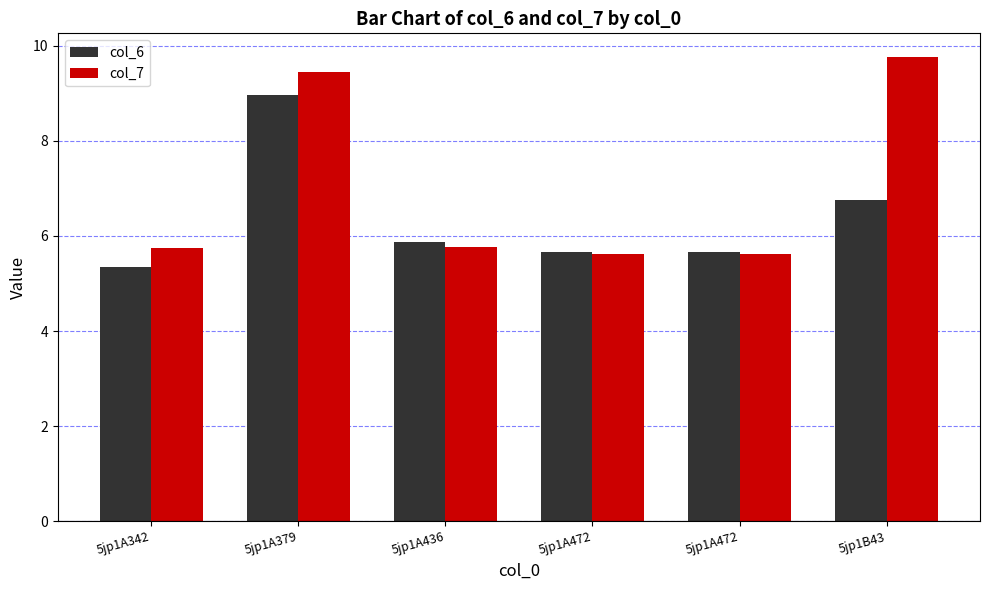

How many bars are there in total?

12